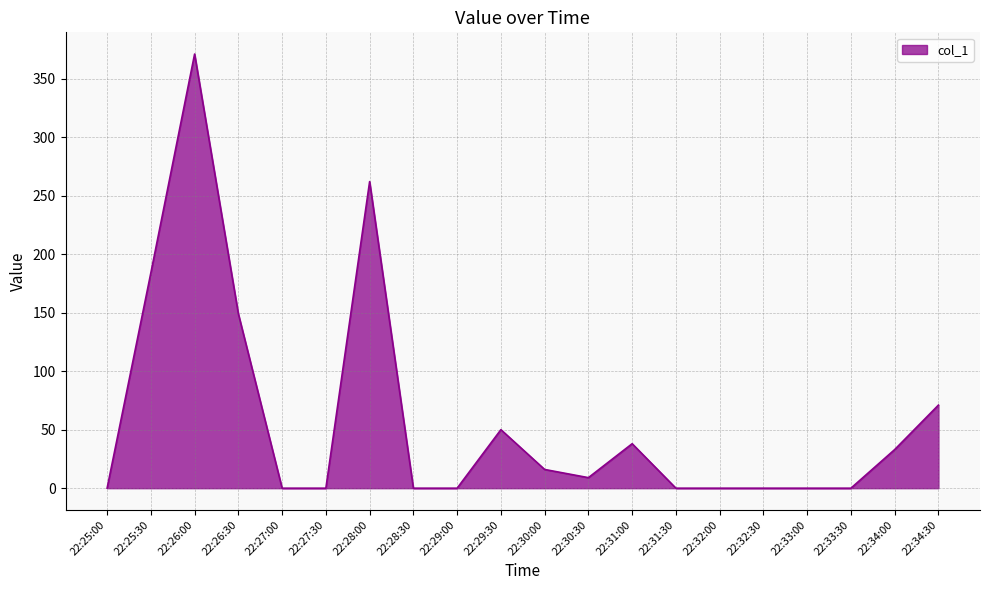

The chart shows a value of 0 at 22:33:00. True or false?

True